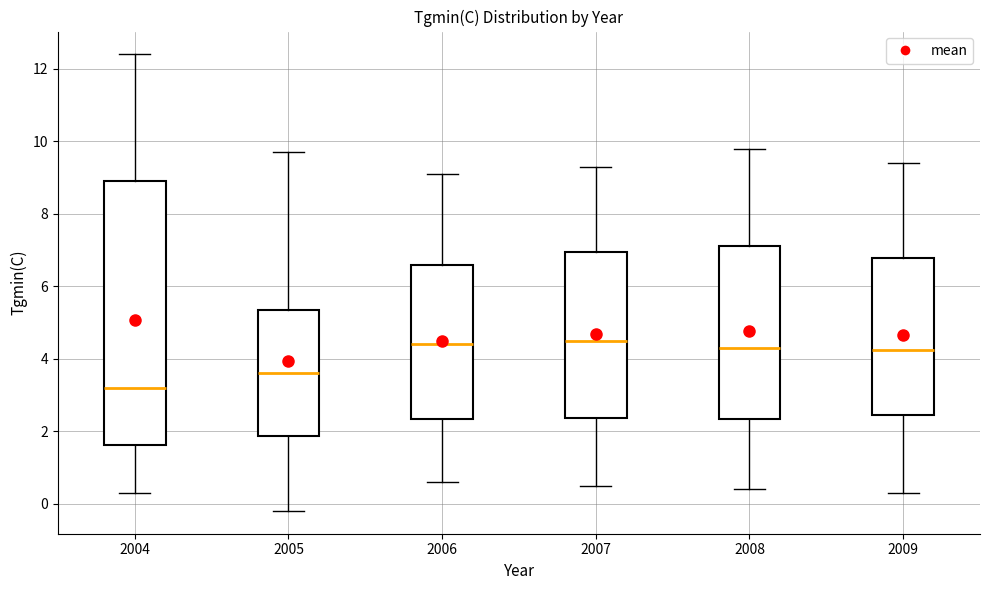

Reading left to right, transcribe this box plot: for each box, give where its median line is, the range the box spans, and where its two whiskers end, as read against the y-axis. The values are not printed on the chart, so give them approximately, as read against the axis.

2004: median 3.2, box 1.6 to 9.0, whiskers 0.4 to 12.4
2005: median 3.6, box 1.8 to 5.4, whiskers -0.2 to 9.8
2006: median 4.4, box 2.4 to 6.6, whiskers 0.6 to 9.2
2007: median 4.6, box 2.4 to 7.0, whiskers 0.6 to 9.4
2008: median 4.4, box 2.4 to 7.2, whiskers 0.4 to 9.8
2009: median 4.2, box 2.4 to 6.8, whiskers 0.4 to 9.4